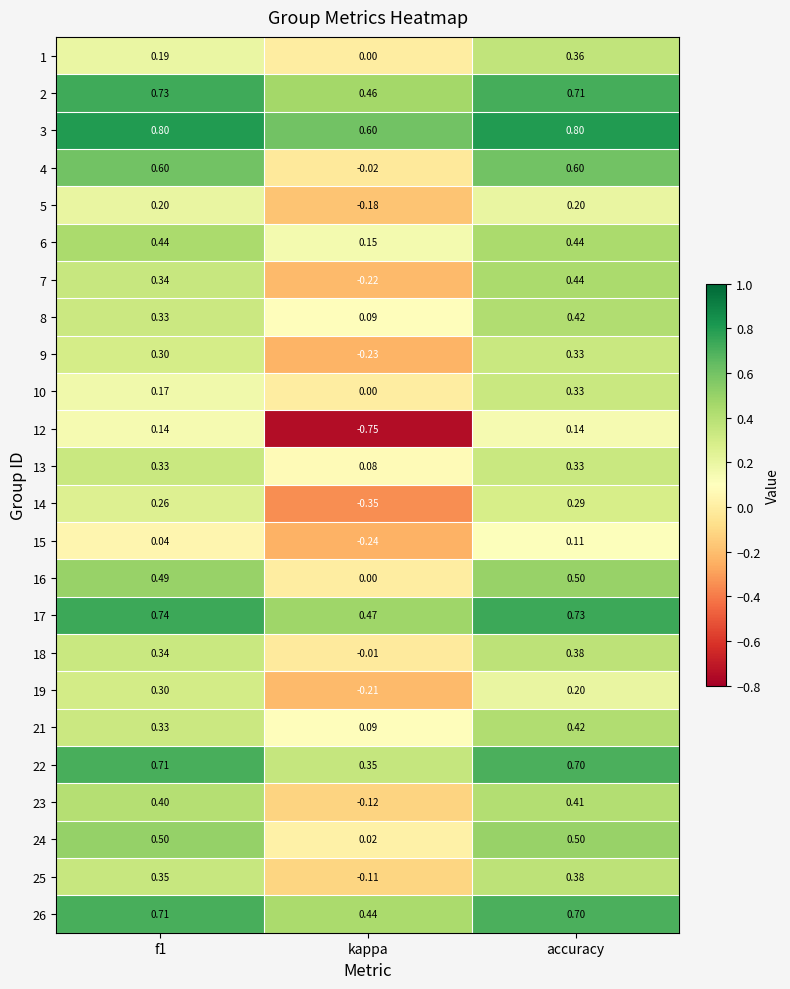

Which series has the widest spread of values?

12